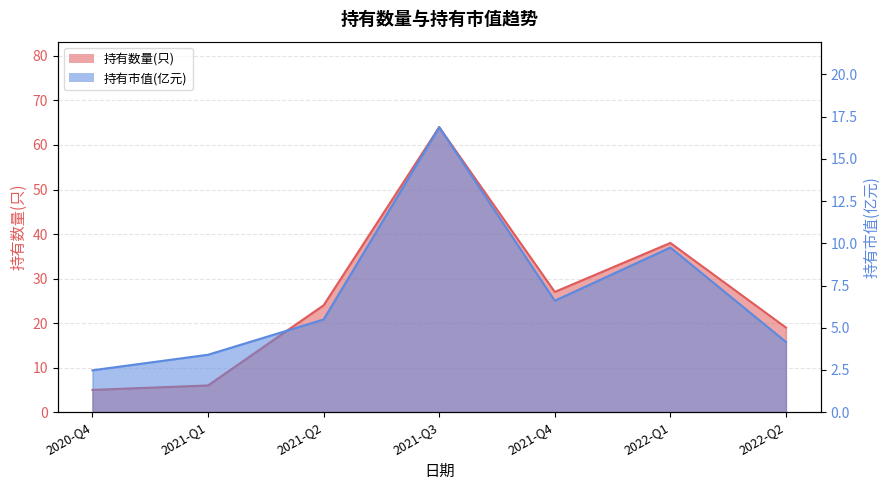

True or false: 持有数量(只) and 持有市值(亿元) intersect in this chart.

False